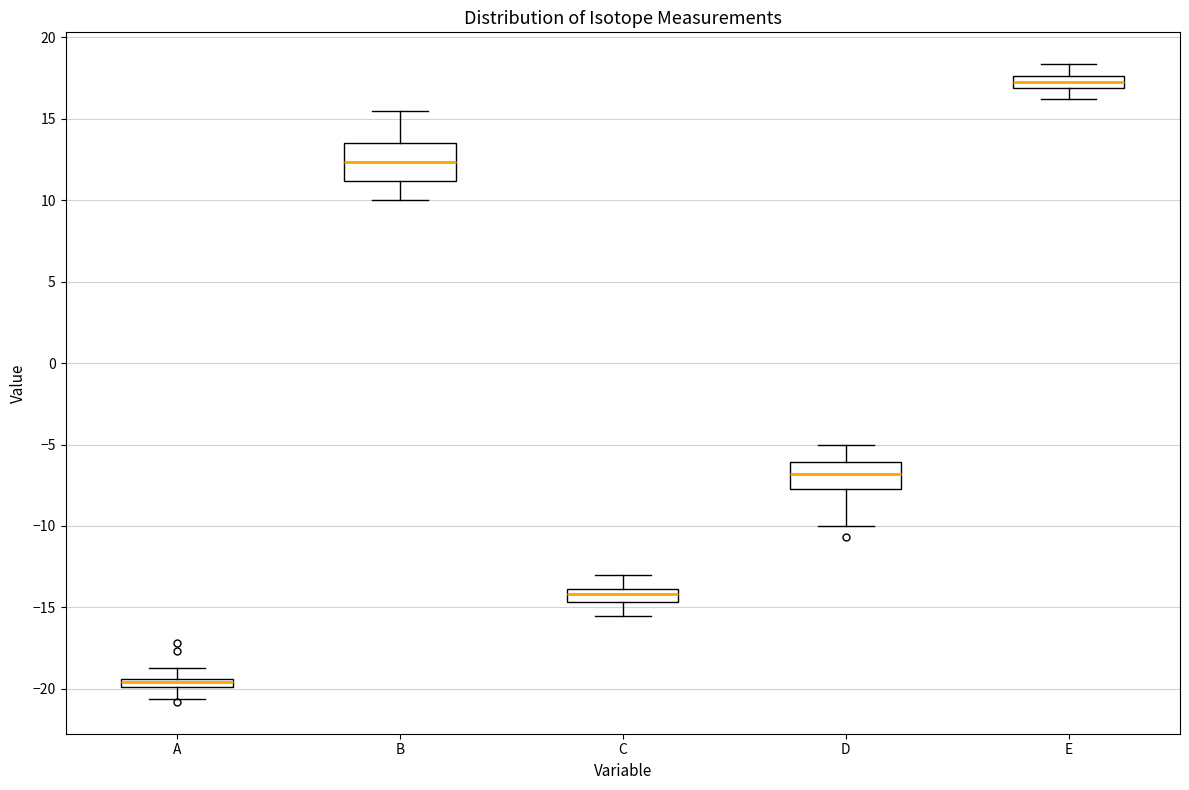

Comparing the boxes themselves (not the whiskers), which one is the tallest?

B